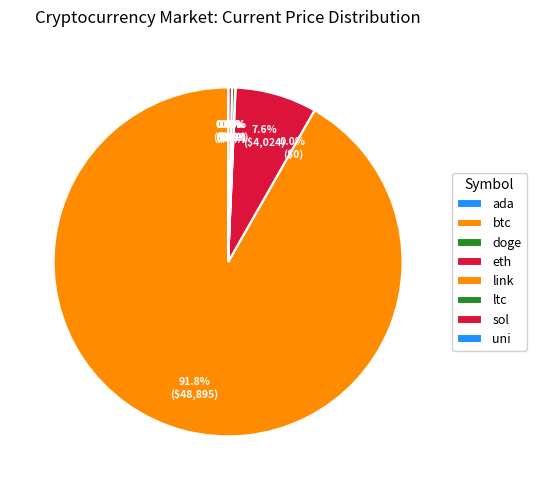

Is the sum of uni and btc greater than half?

Yes